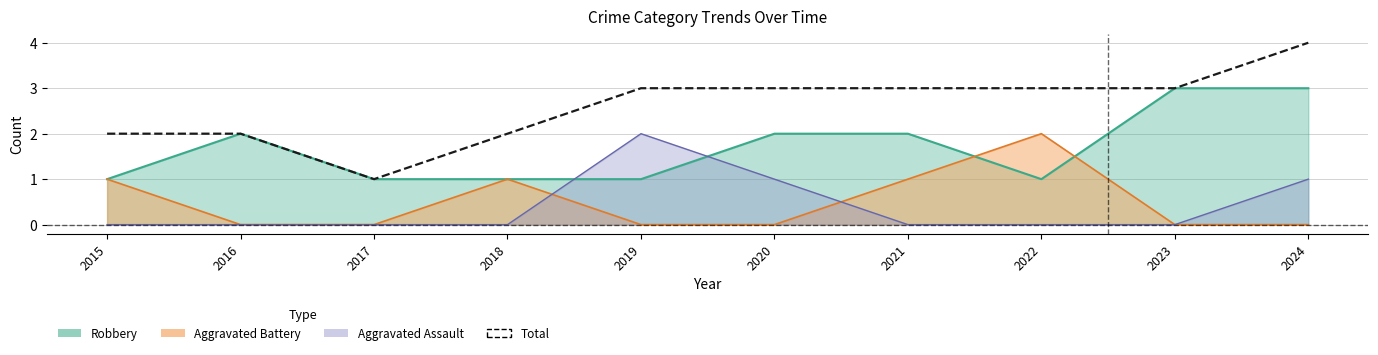

Which category has the highest value across all series?

2024